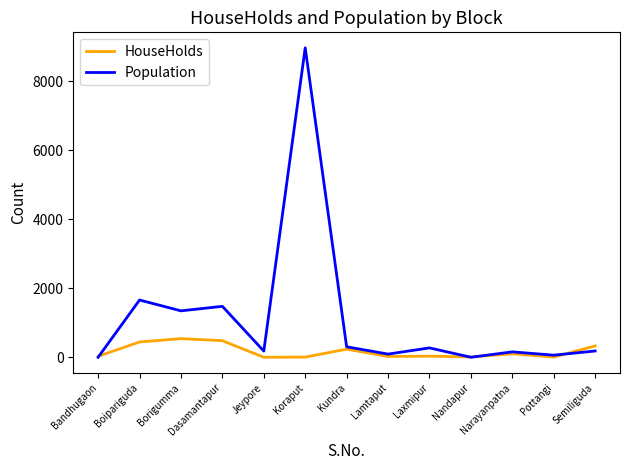

The value of Population at Kundra is 304. True or false?

True